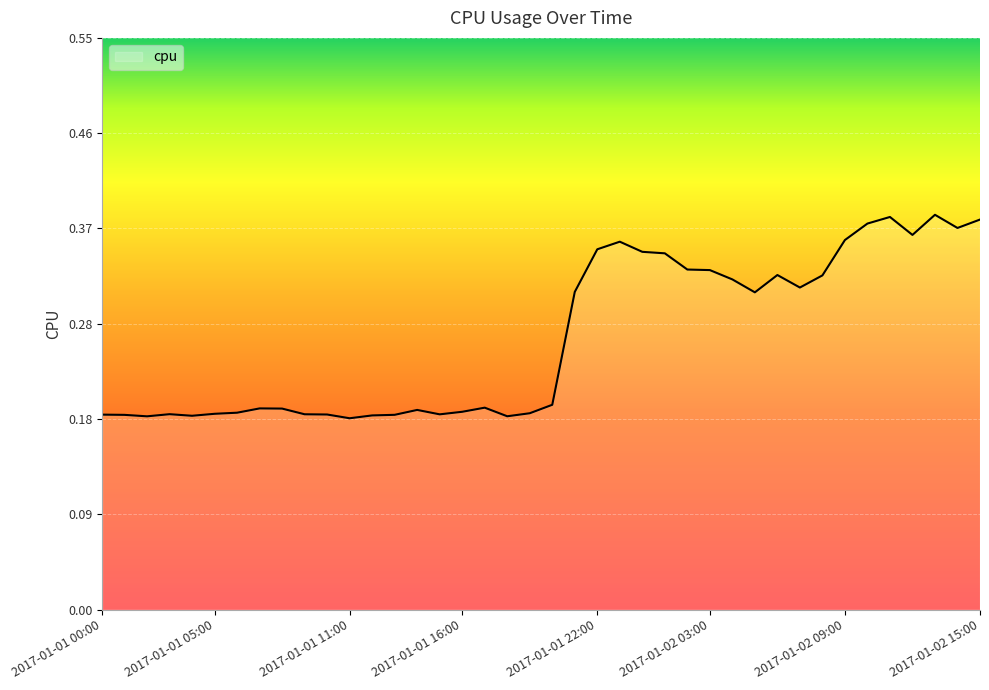

List the labels in order of value, smallest first.

2017-01-01 11:00, 2017-01-01 02:00, 2017-01-01 18:00, 2017-01-01 04:00, 2017-01-01 12:00, 2017-01-01 01:00, 2017-01-01 13:00, 2017-01-01 00:00, 2017-01-01 10:00, 2017-01-01 15:00, 2017-01-01 09:00, 2017-01-01 03:00, 2017-01-01 05:00, 2017-01-01 19:00, 2017-01-01 06:00, 2017-01-01 16:00, 2017-01-01 14:00, 2017-01-01 08:00, 2017-01-01 07:00, 2017-01-01 17:00, 2017-01-01 20:00, 2017-01-02 05:00, 2017-01-01 21:00, 2017-01-02 07:00, 2017-01-02 04:00, 2017-01-02 08:00, 2017-01-02 06:00, 2017-01-02 03:00, 2017-01-02 02:00, 2017-01-02 01:00, 2017-01-02 00:00, 2017-01-01 22:00, 2017-01-01 23:00, 2017-01-02 09:00, 2017-01-02 12:00, 2017-01-02 14:00, 2017-01-02 10:00, 2017-01-02 15:00, 2017-01-02 11:00, 2017-01-02 13:00